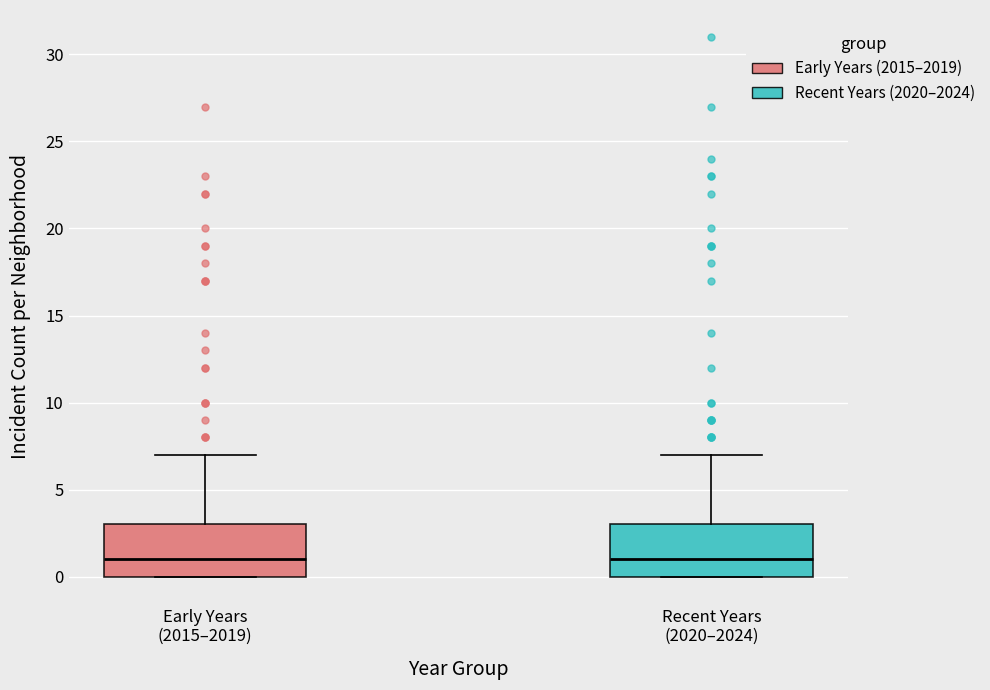

Where is the upper edge of the box for Recent Years (2020–2024) on the y-axis? The values are not printed on the chart, so give them approximately, as read against the axis.

3